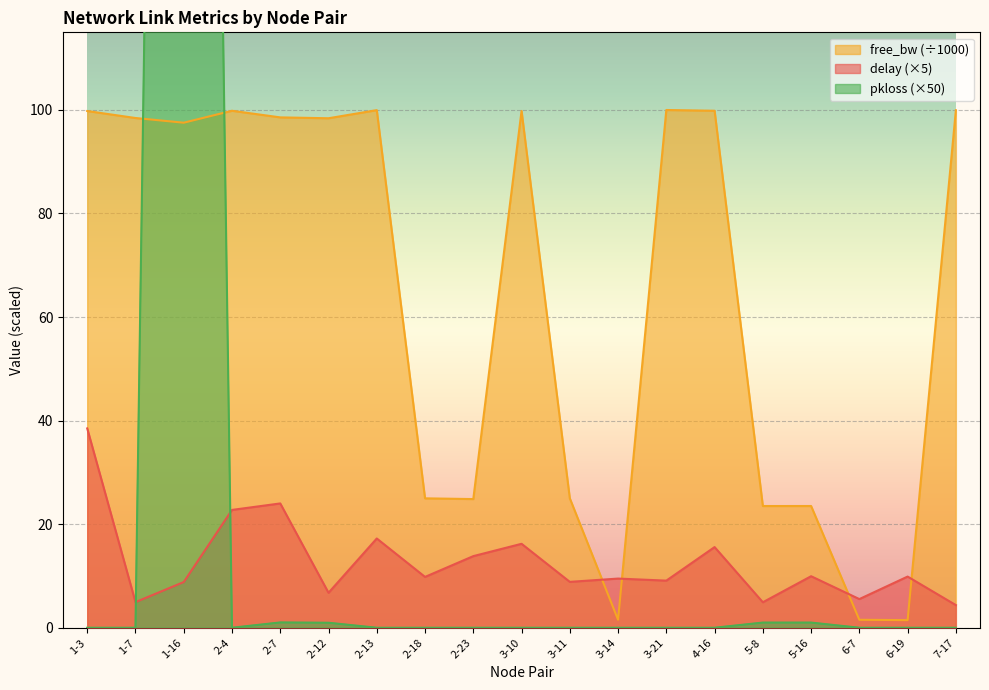

What is the maximum value shown in the chart?

625.0